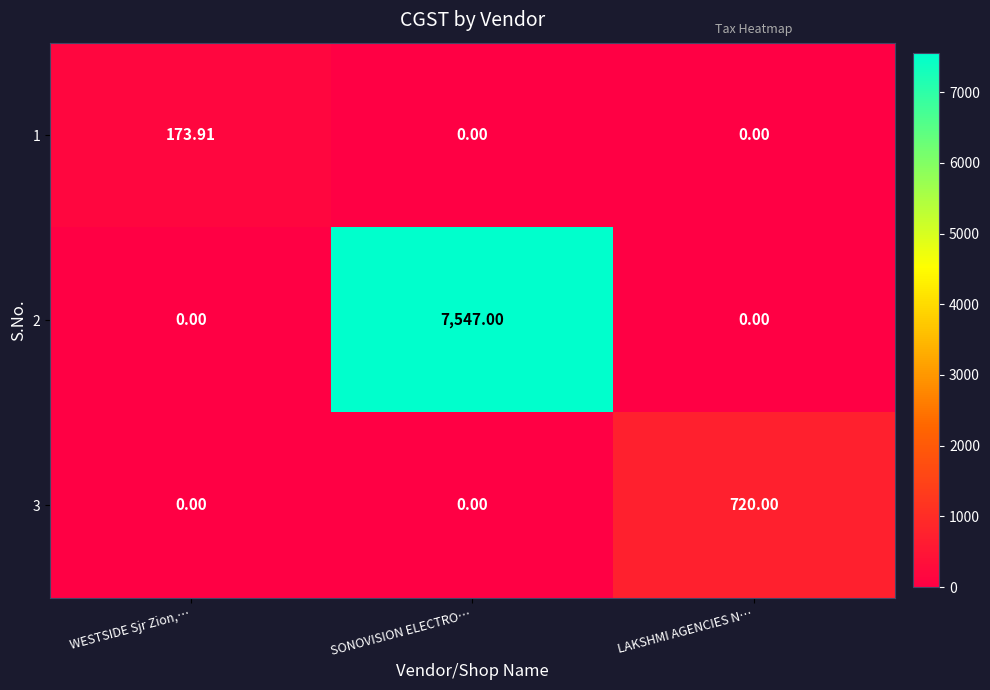

At which label does 1 reach its peak?

WESTSIDE Sjr Zion,…